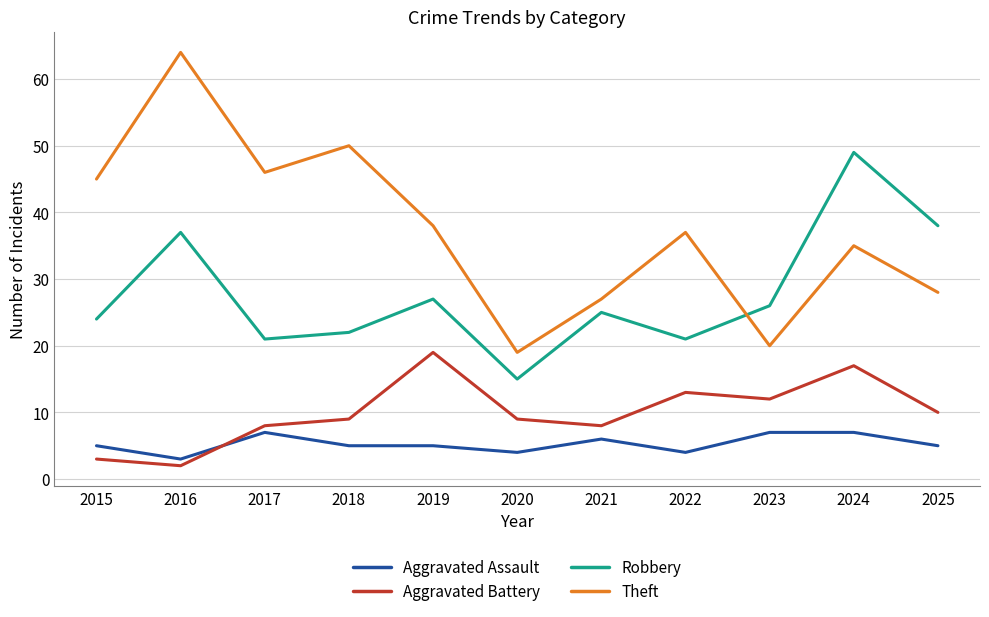

Read the Aggravated Assault value at 2019.

5